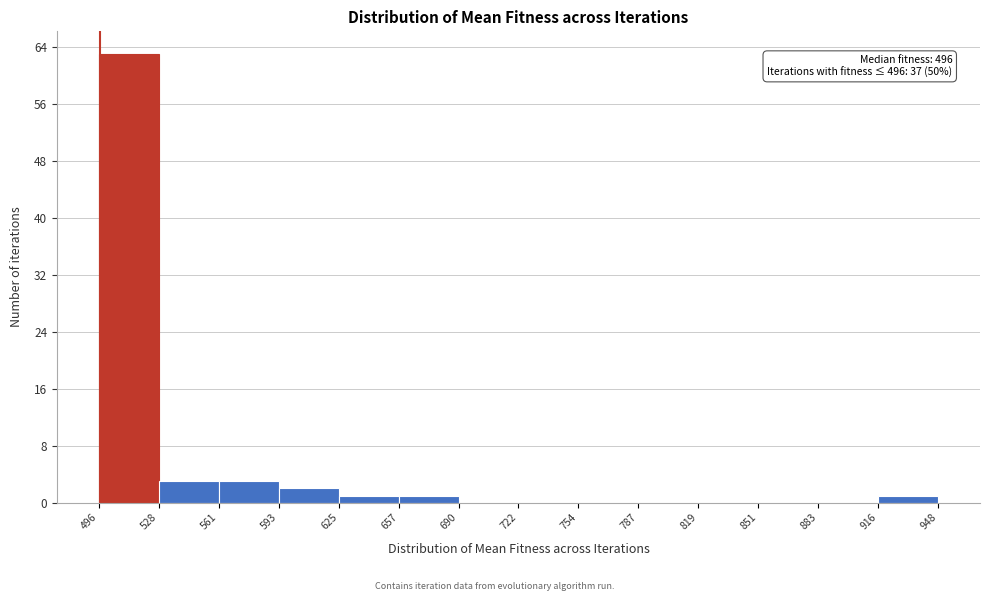

Over which range of the x-axis is the bar tallest?

496 to 528